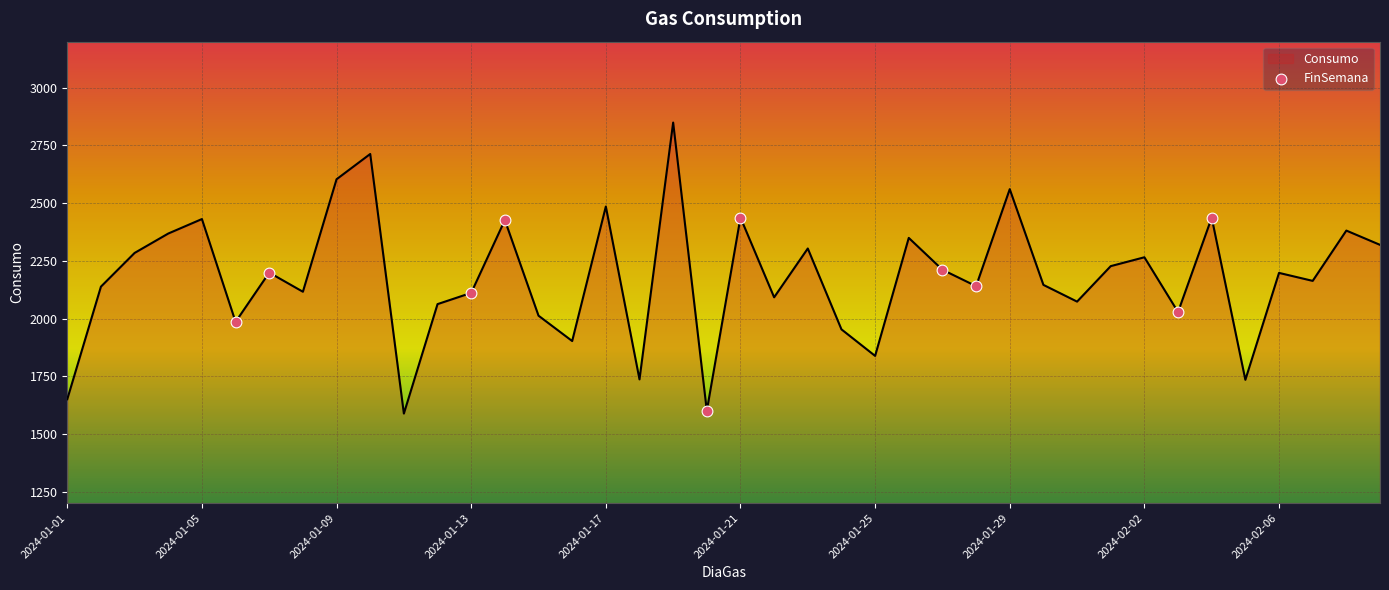

What is the difference between the maximum and minimum values?

1261.4